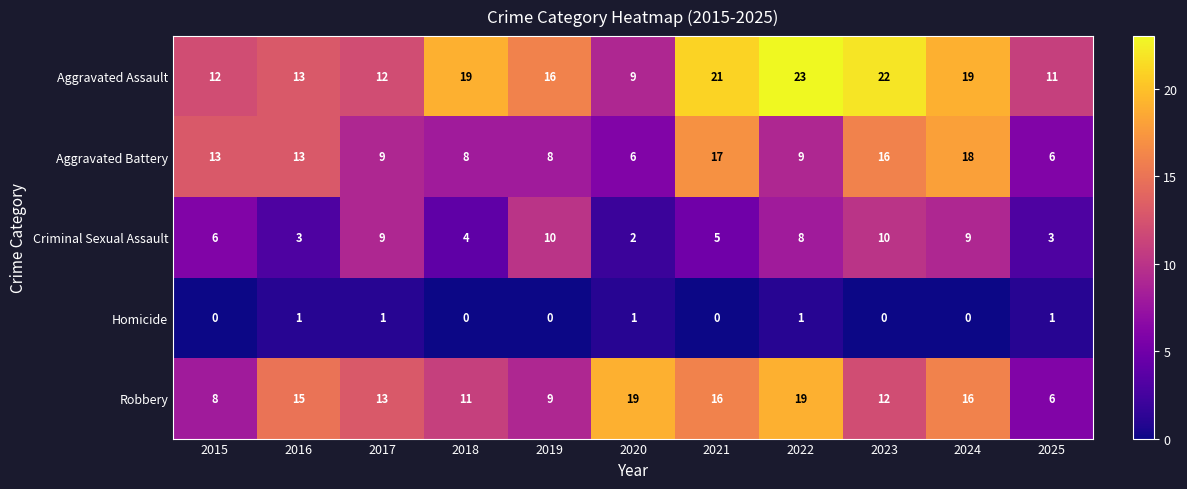

Which series has the largest range (max minus min)?

Aggravated Assault